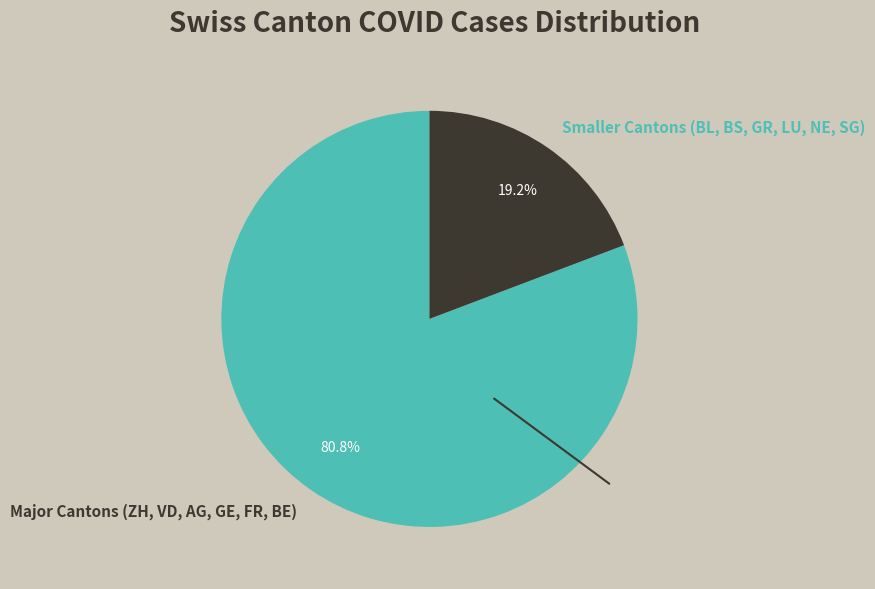

Count the number of slices in the pie.

2